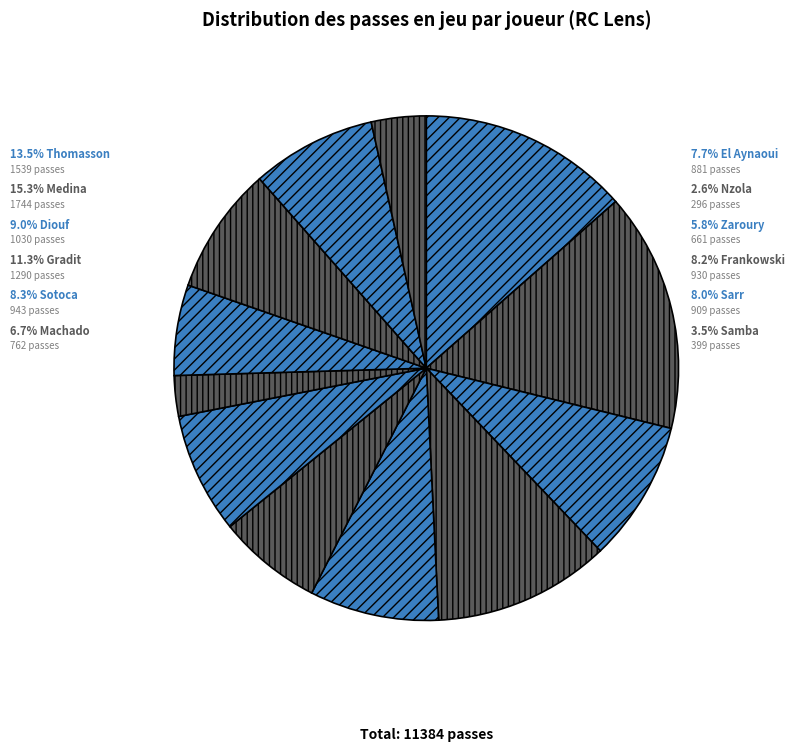

To the nearest percent, what portion does El Aynaoui represent?

8%